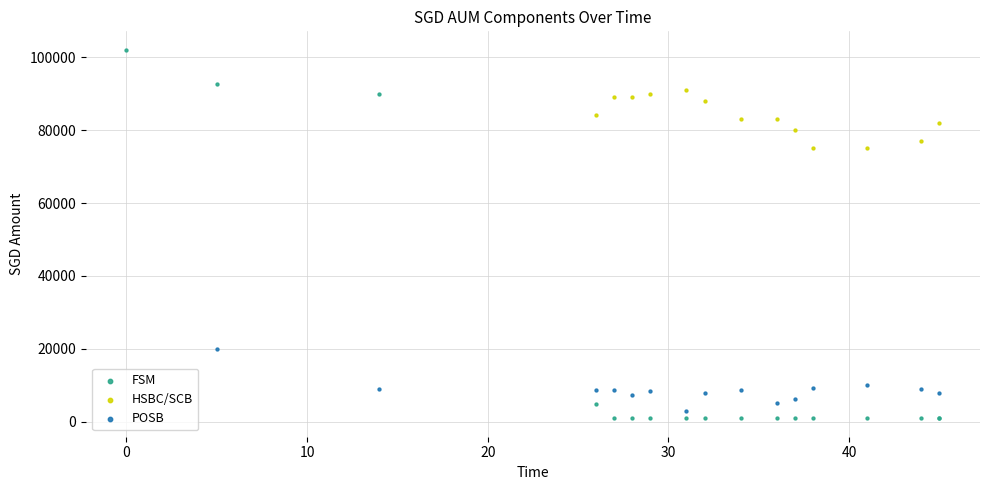

Which series contains the lowest Y value?

FSM